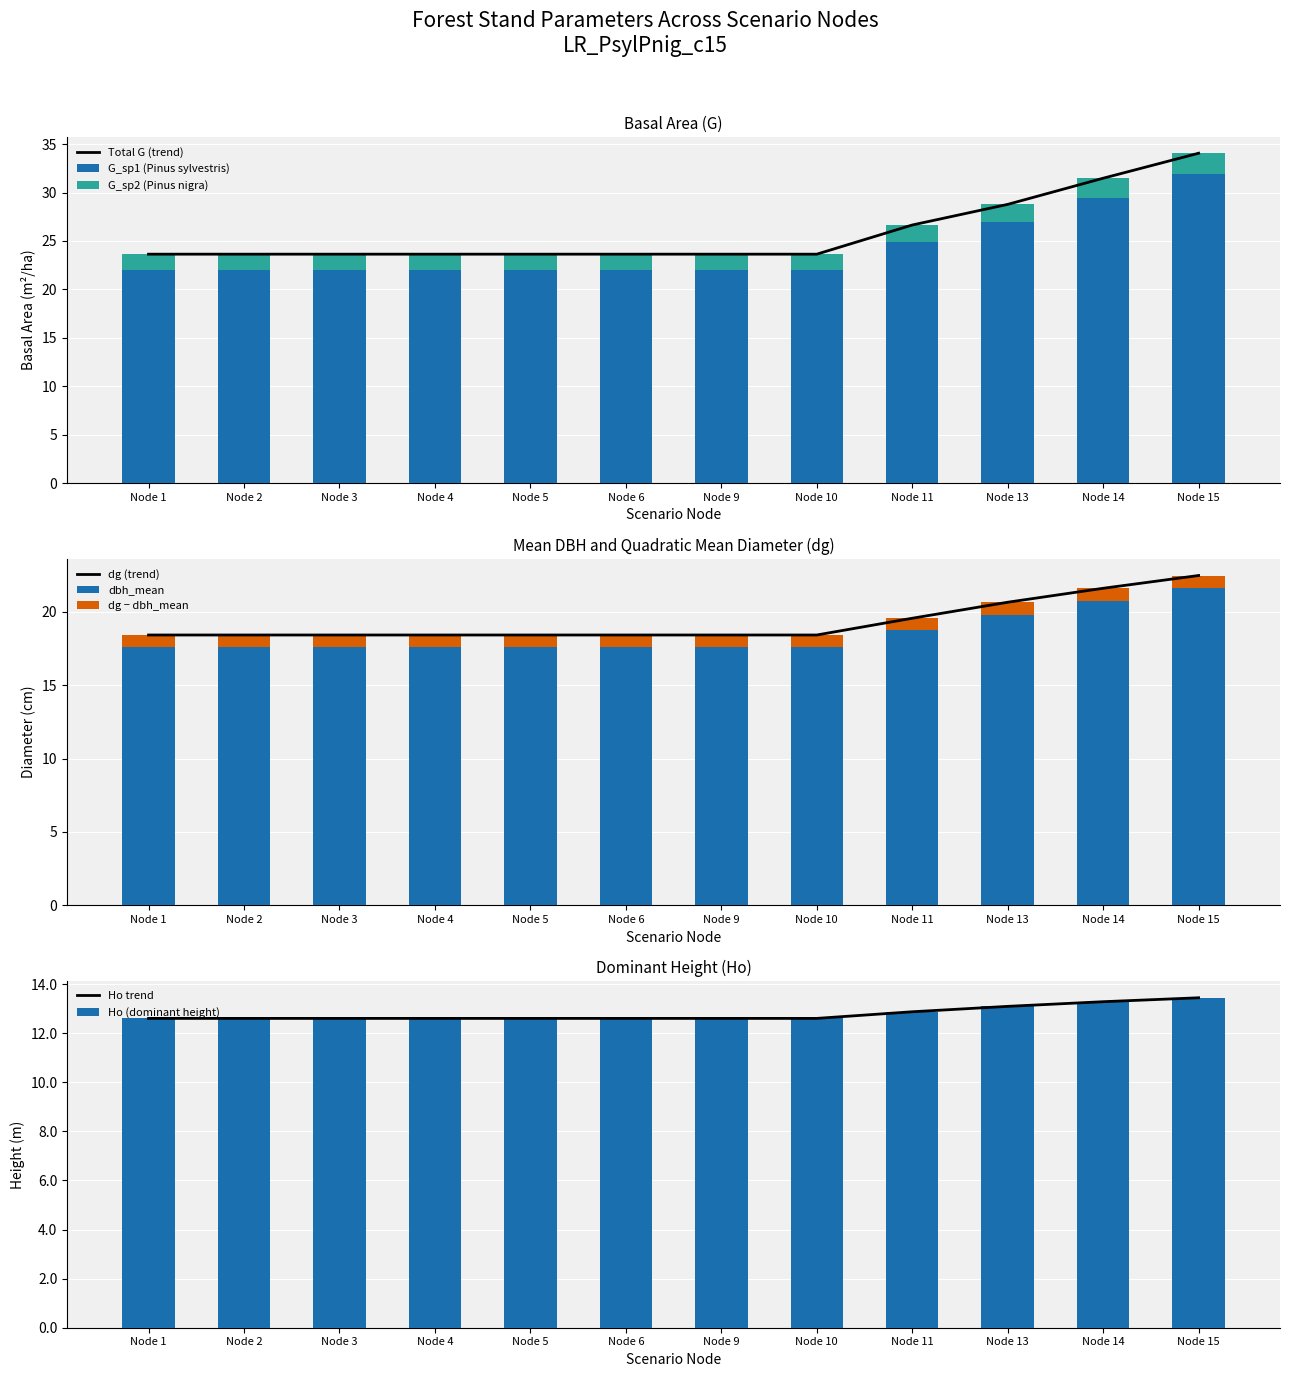

How many data points does each series have?

12